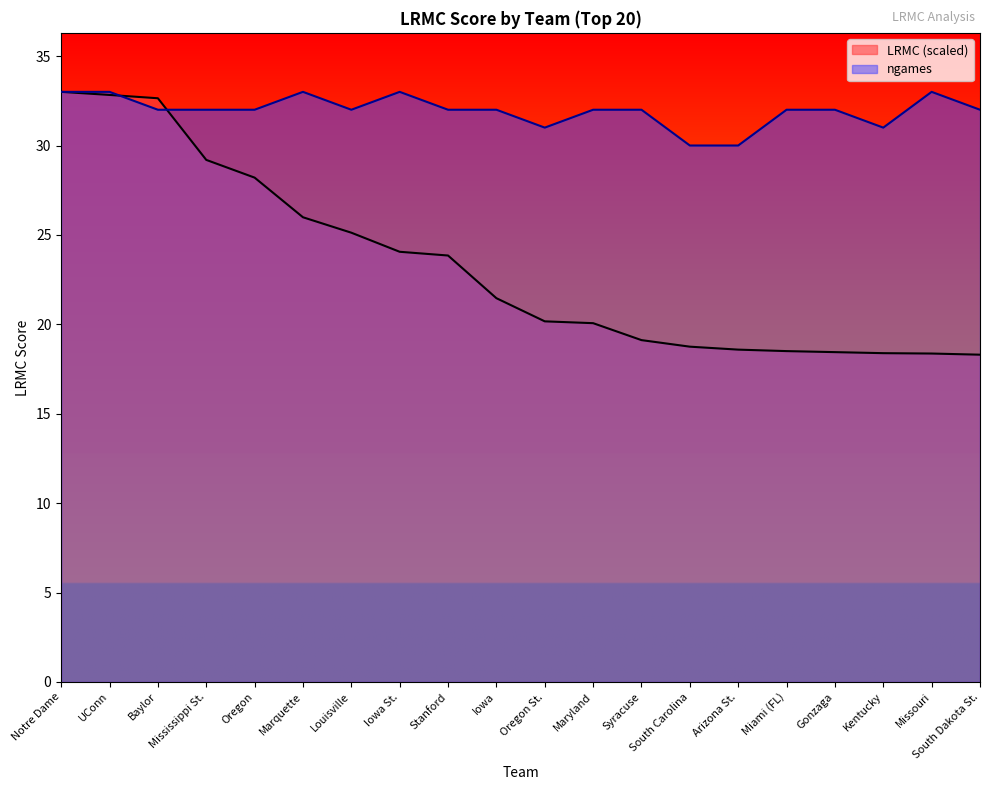

Reading right to left, list all the values displayed in this chart.

LRMC: 18.3	18.4	18.4	18.4	18.5	18.6	18.8	19.1	20.1	20.2	21.5	23.8	24.1	25.1	26.0	28.2	29.2	32.6	32.8	33.0
ngames: 32.0	33.0	31.0	32.0	32.0	30.0	30.0	32.0	32.0	31.0	32.0	32.0	33.0	32.0	33.0	32.0	32.0	32.0	33.0	33.0